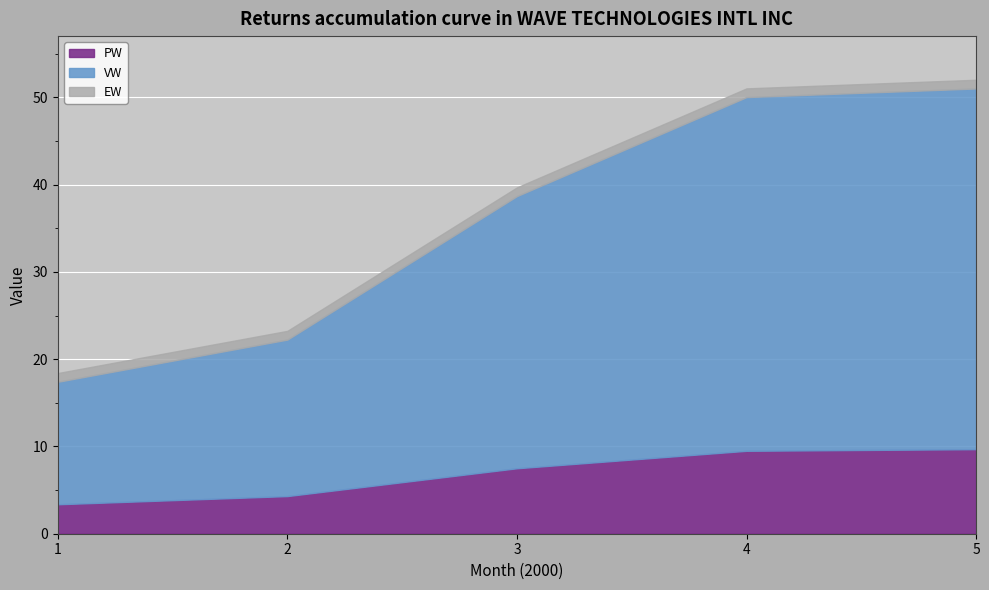

How many lines are shown in the chart?

3